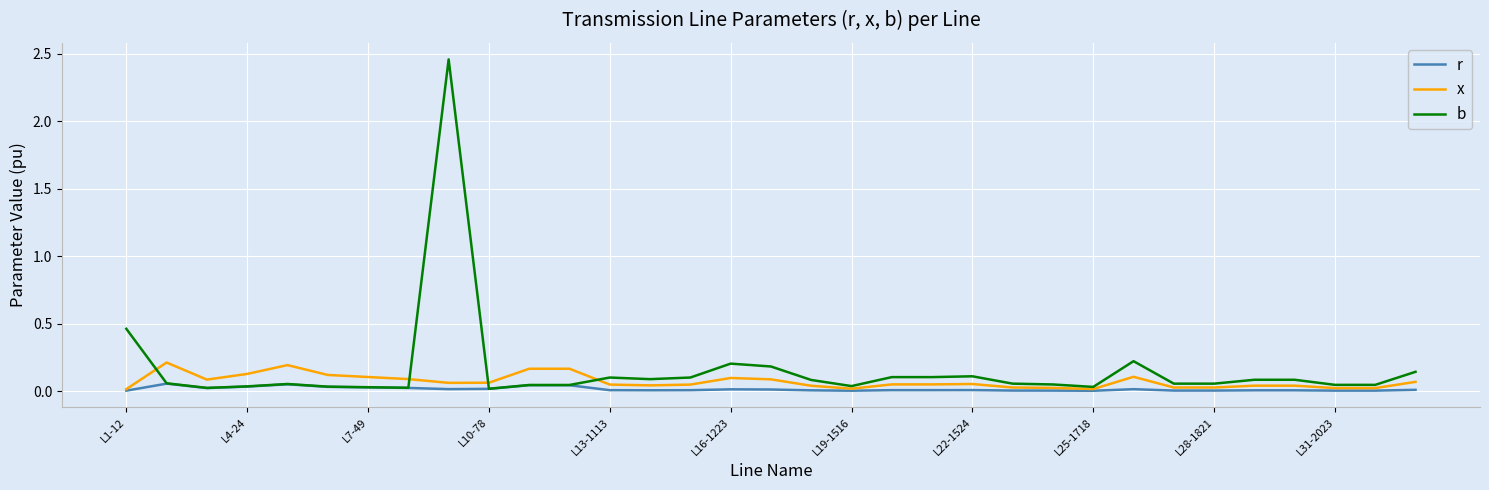

Rank the series by their maximum value, from lowest to highest.

r, x, b